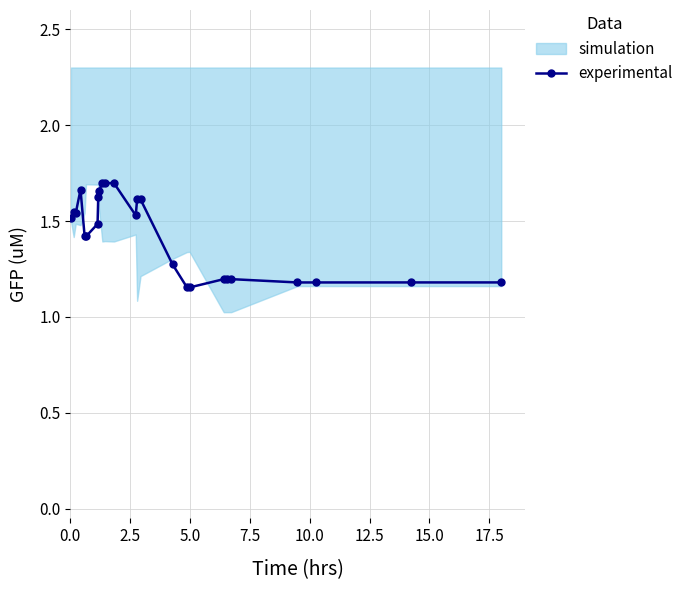

Reading left to right, transcribe all the data shown in this chart.

1.5	1.5	1.5	1.7	1.4	1.4	1.5	1.6	1.7	1.7	1.7	1.7	1.5	1.6	1.6	1.3	1.2	1.2	1.2	1.2	1.2	1.2	1.2	1.2	1.2